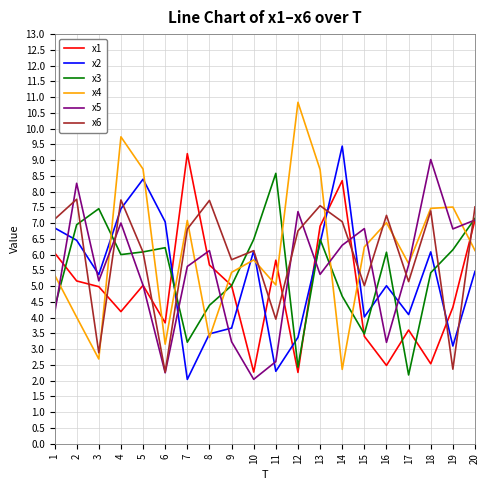

How many interior local peaks does the x3 series have?

5